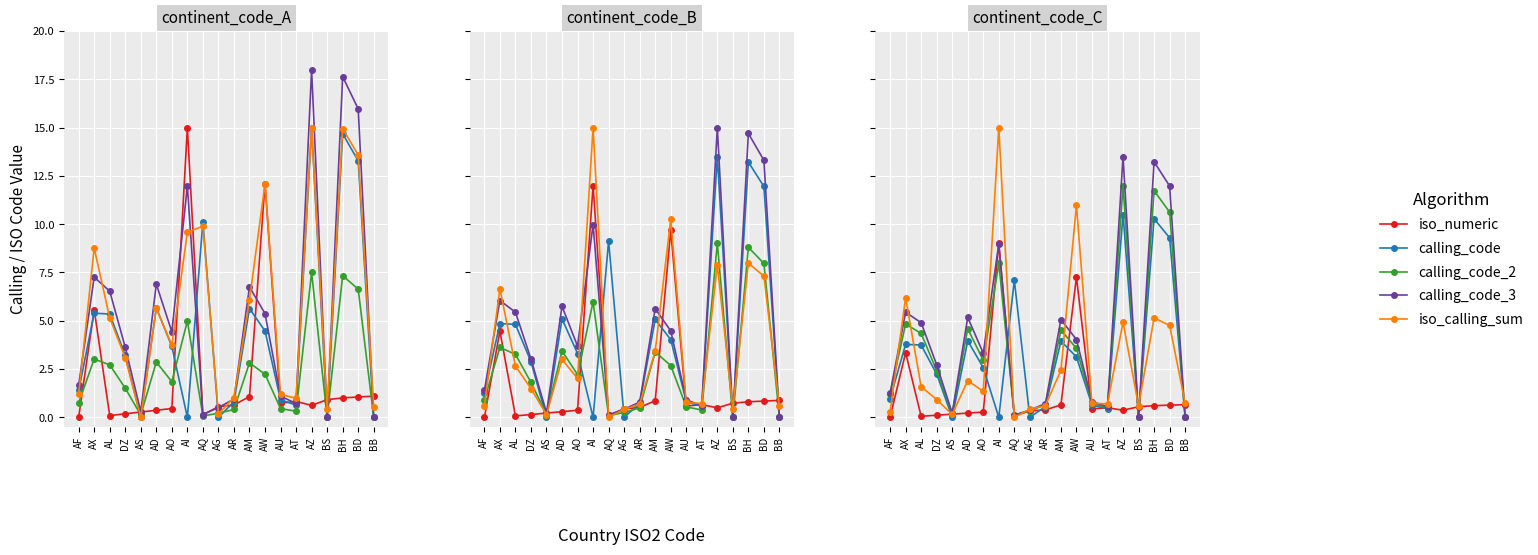

What position from the left is AI?

8